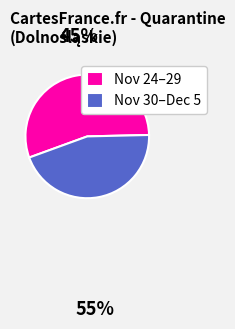

Is it true that Nov 30–Dec 5 is 45% of the pie?

True